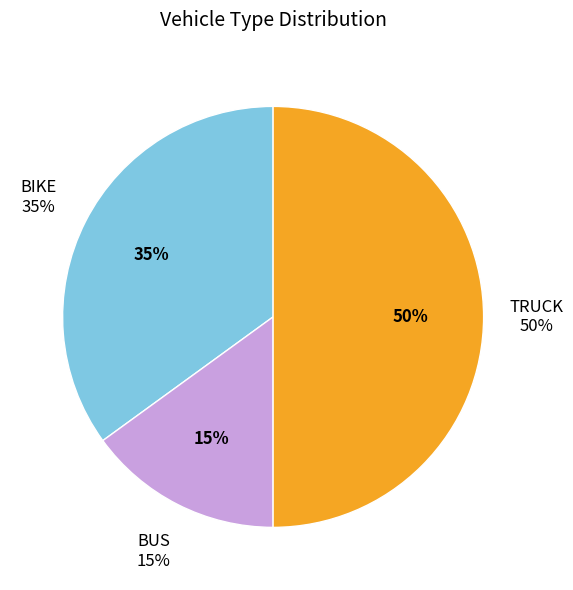

The BIKE slice represents 35% of the pie. True or false?

True